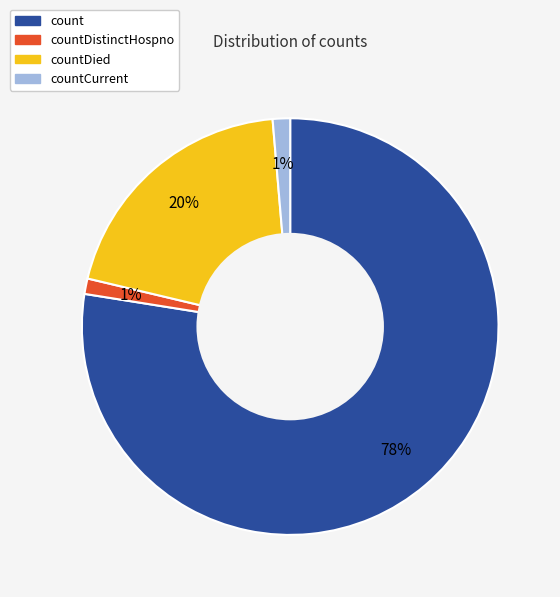

Does any single category account for the majority?

Yes